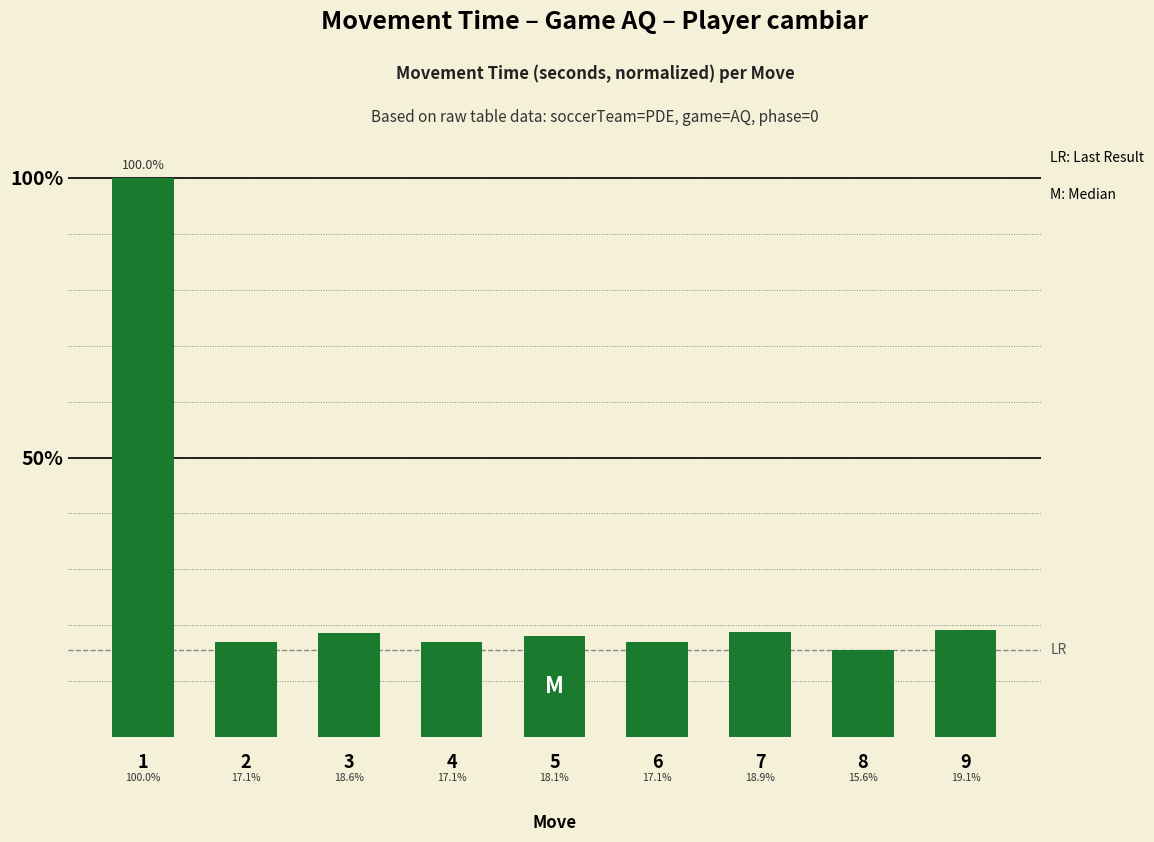

Does the chart contain stacked bars?

No